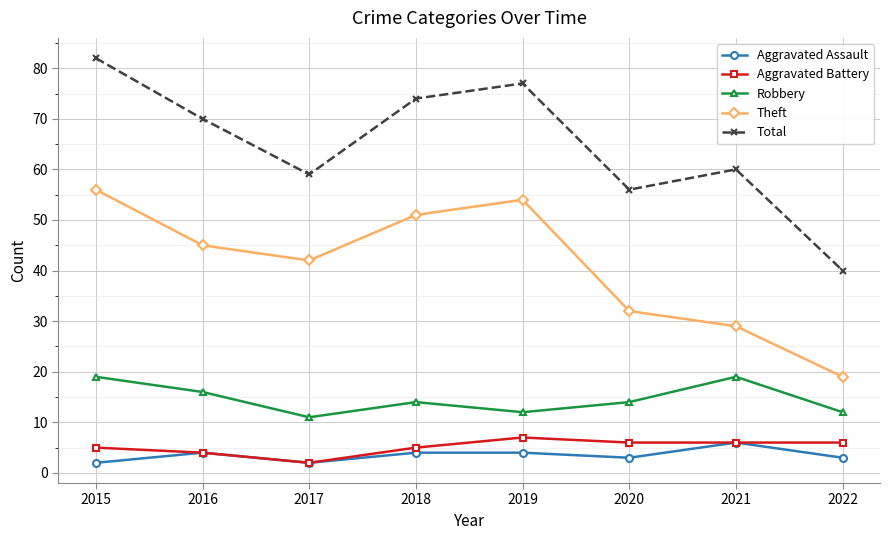

Reading left to right, extract all data points from this chart.

Aggravated Assault: 2015=2	2016=4	2017=2	2018=4	2019=4	2020=3	2021=6	2022=3
Aggravated Battery: 2015=5	2016=4	2017=2	2018=5	2019=7	2020=6	2021=6	2022=6
Robbery: 2015=19	2016=16	2017=11	2018=14	2019=12	2020=14	2021=19	2022=12
Theft: 2015=56	2016=45	2017=42	2018=51	2019=54	2020=32	2021=29	2022=19
Total: 2015=82	2016=70	2017=59	2018=74	2019=77	2020=56	2021=60	2022=40